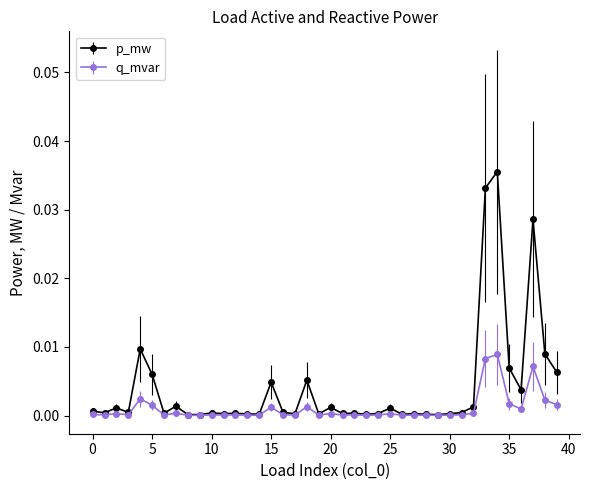

Which series has the widest spread of values?

p_mw